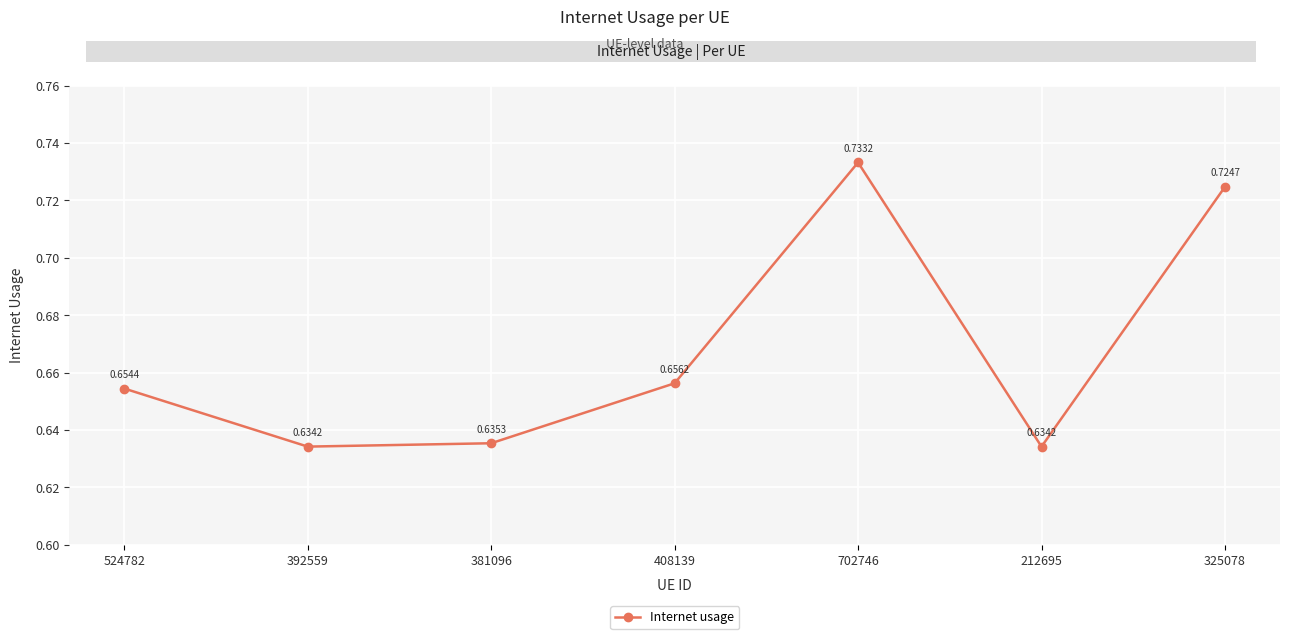

What is the difference between the maximum and minimum values?

0.1